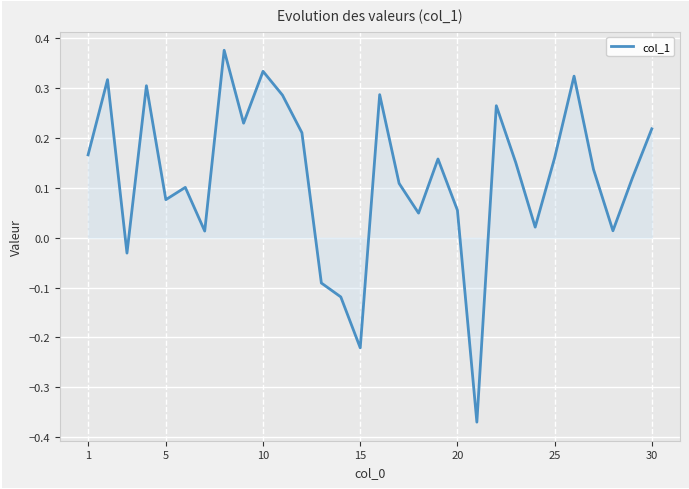

How many values exceed 0?

25